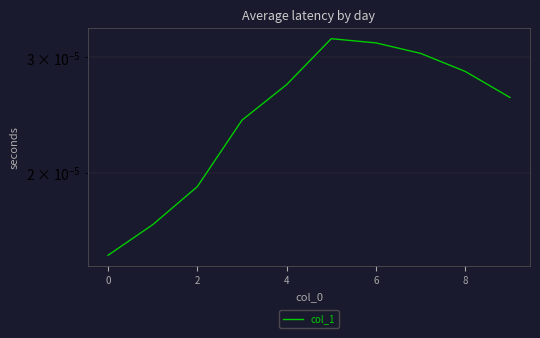

True or false: the data shows 0.0 at 8.

True